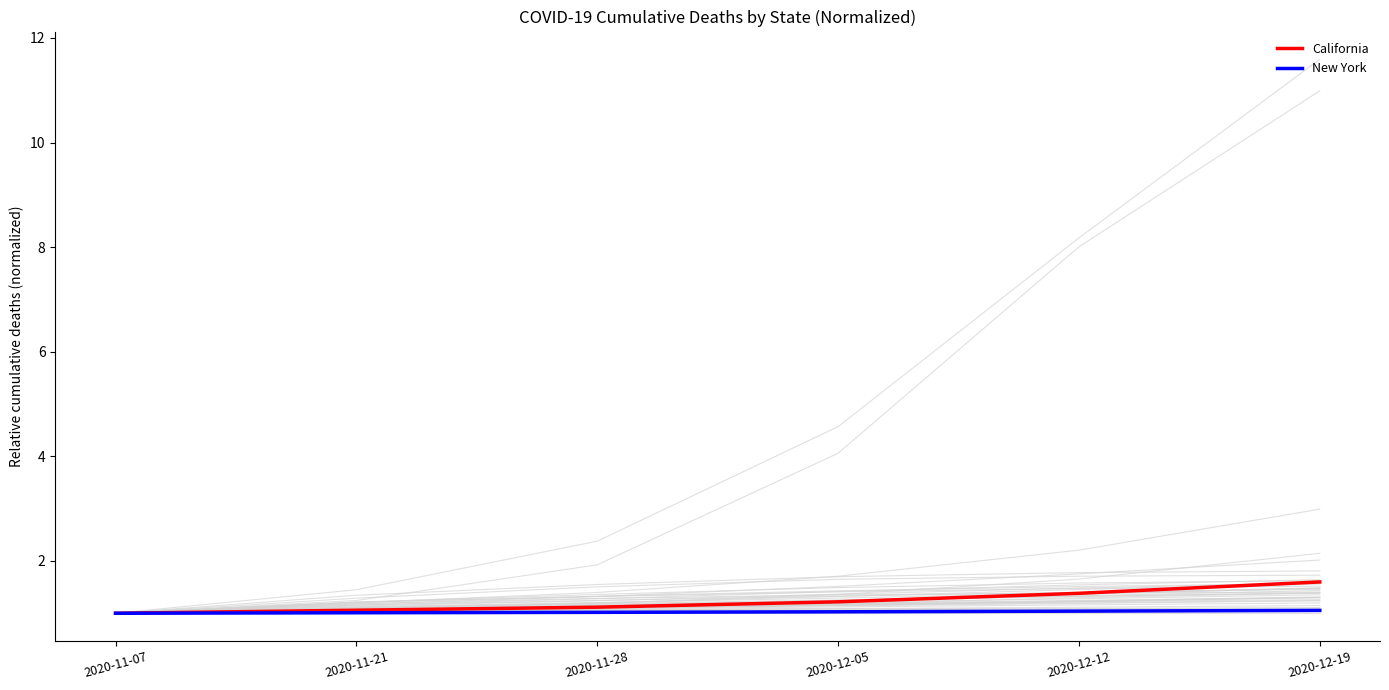

What position from the right is 2020-11-07?

6